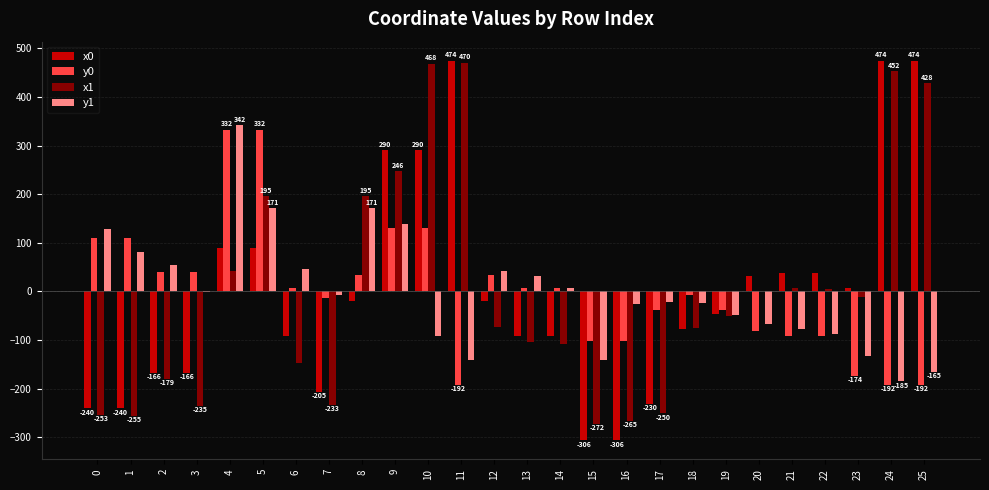

What are all the series names shown in the legend?

x0, y0, x1, y1